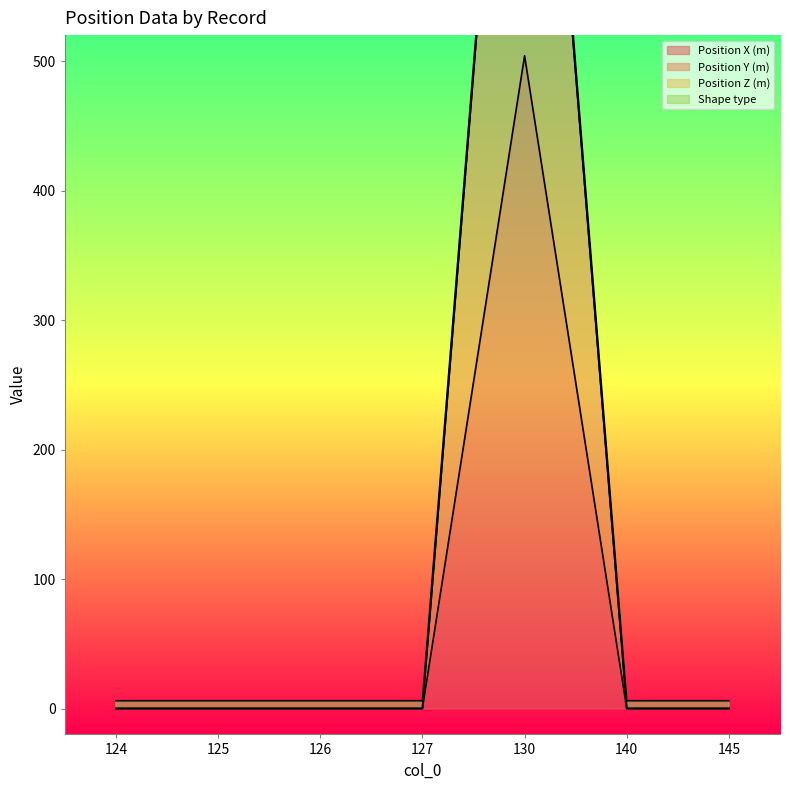

How many lines are shown in the chart?

2